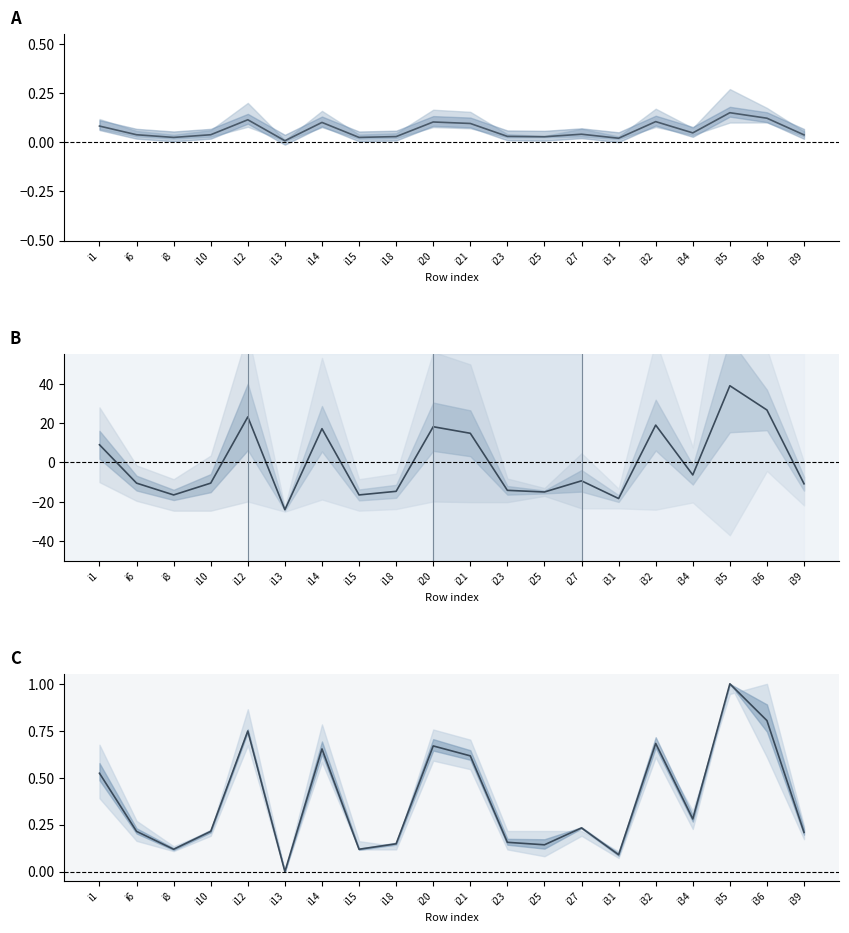

Which series has the largest range (max minus min)?

centered mean